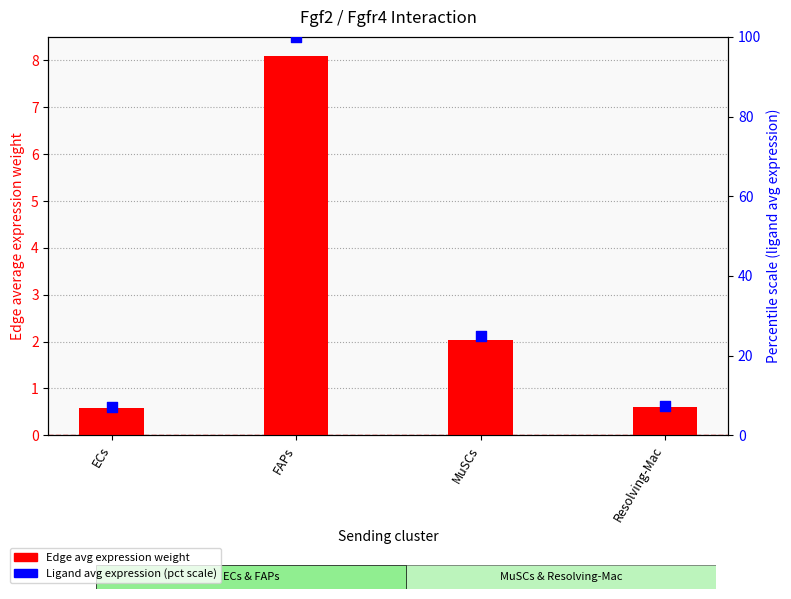

Which series has the largest total across all categories?

Ligand avg expr (pct scale)